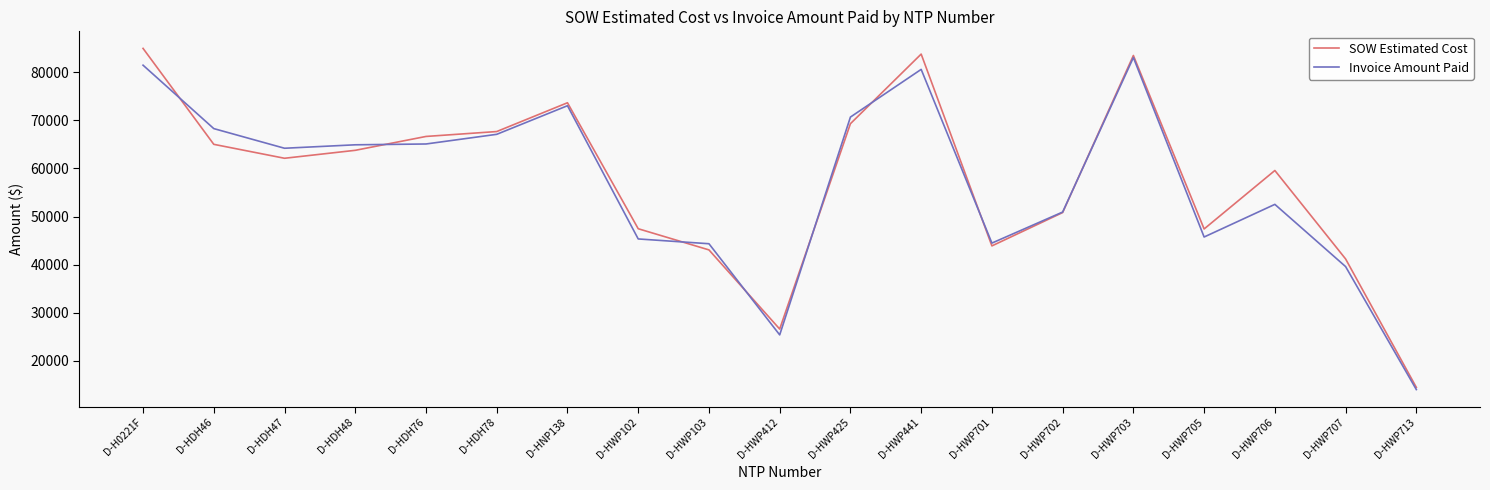

The SOW Estimated Cost series shows 30556.0 at D-HNP138. True or false?

False